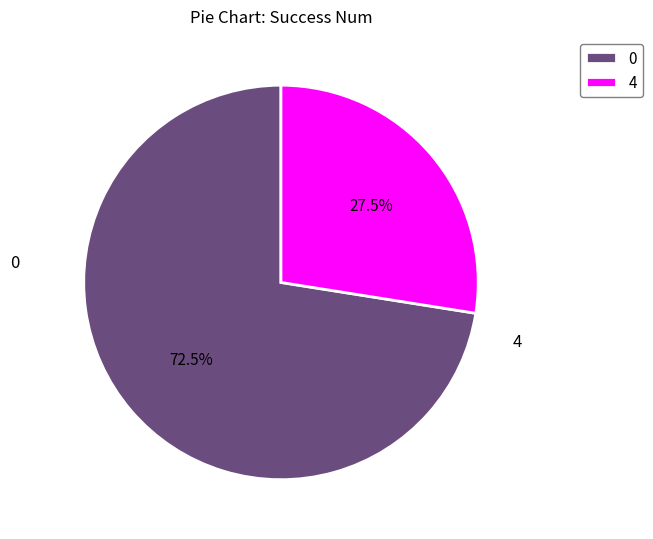

What is the ratio of the value at 4 to the value at 0?

0.4